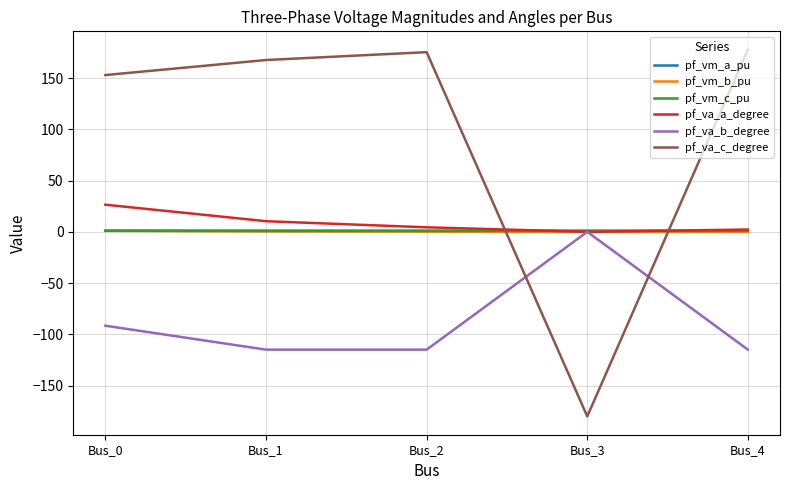

Which series ends up on top after the final intersection of pf_va_c_degree and pf_vm_a_pu?

pf_va_c_degree